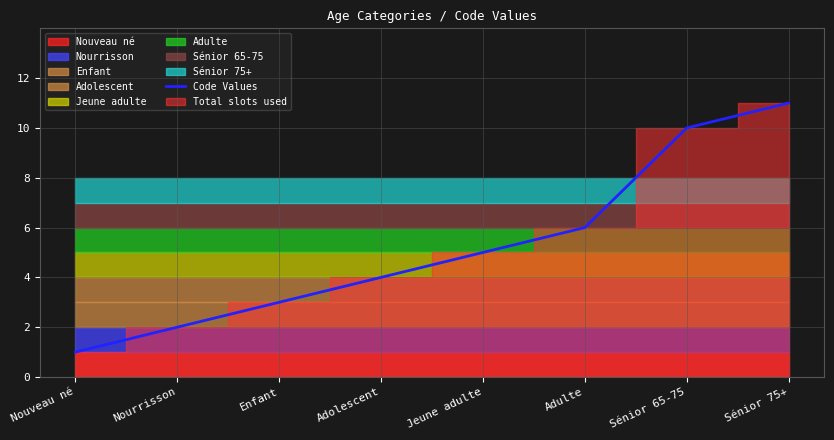

List the labels in order of value, smallest first.

Nouveau né, Nourrisson, Enfant, Adolescent, Jeune adulte, Adulte, Sénior 65-75, Sénior 75+